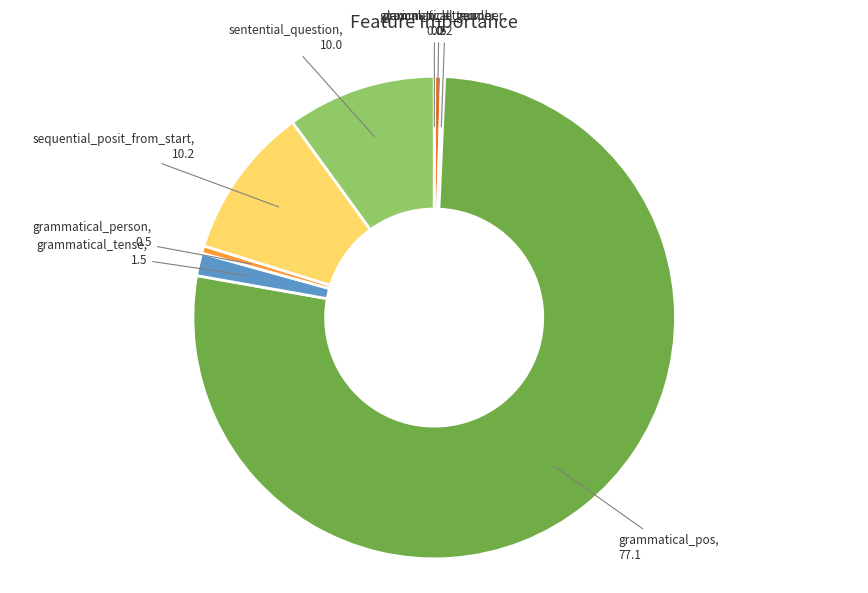

Is there a majority slice in this chart?

Yes